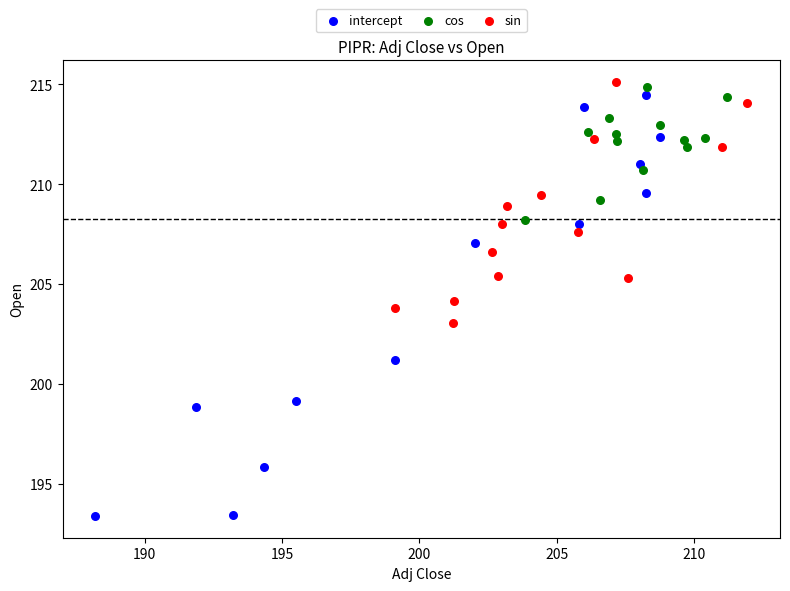

Which series has the widest spread of Y values?

intercept